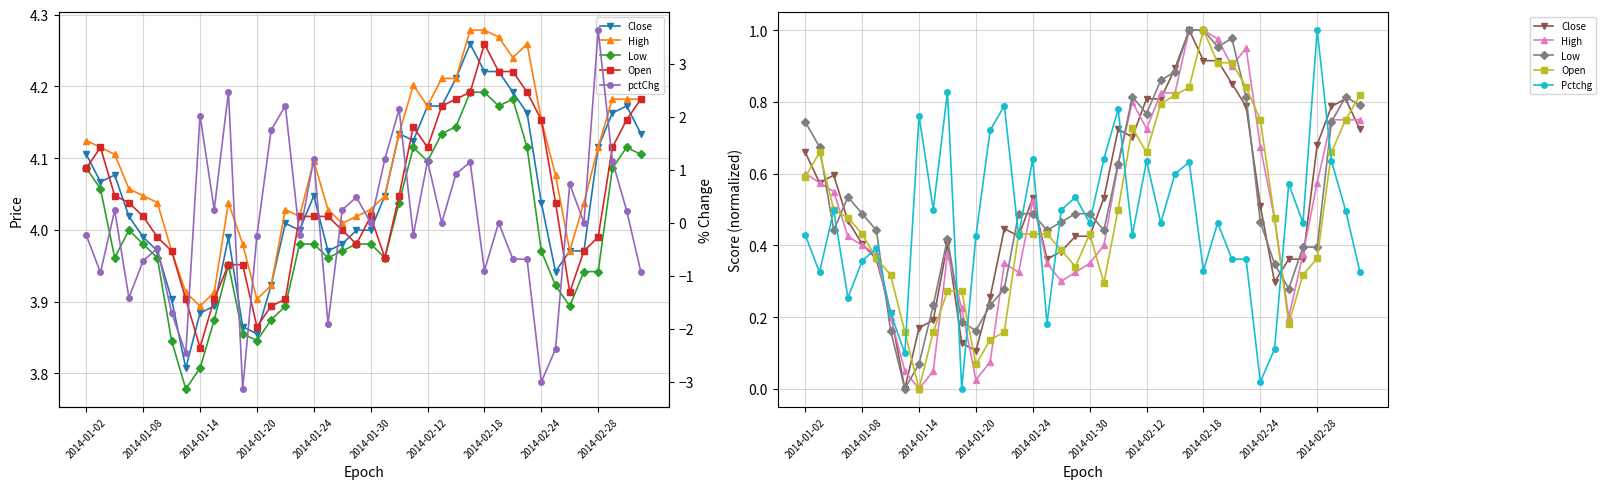

Does the chart display data point markers on the line(s)?

Yes